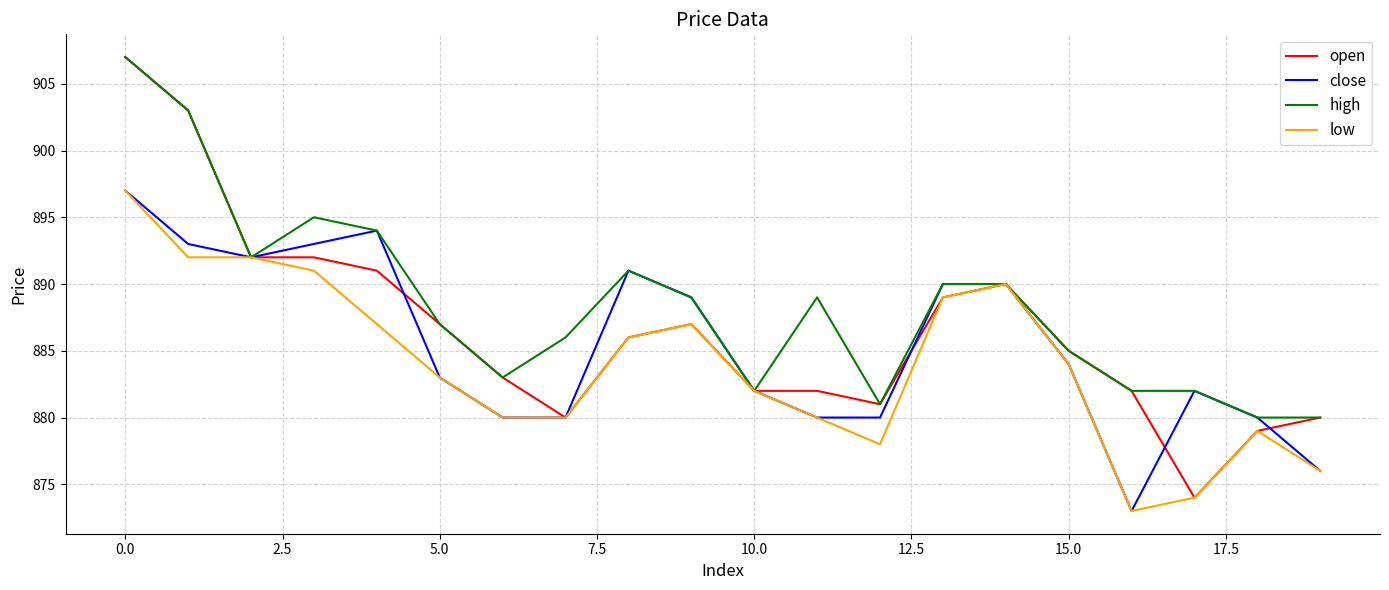

How many distinct data groups are displayed?

4